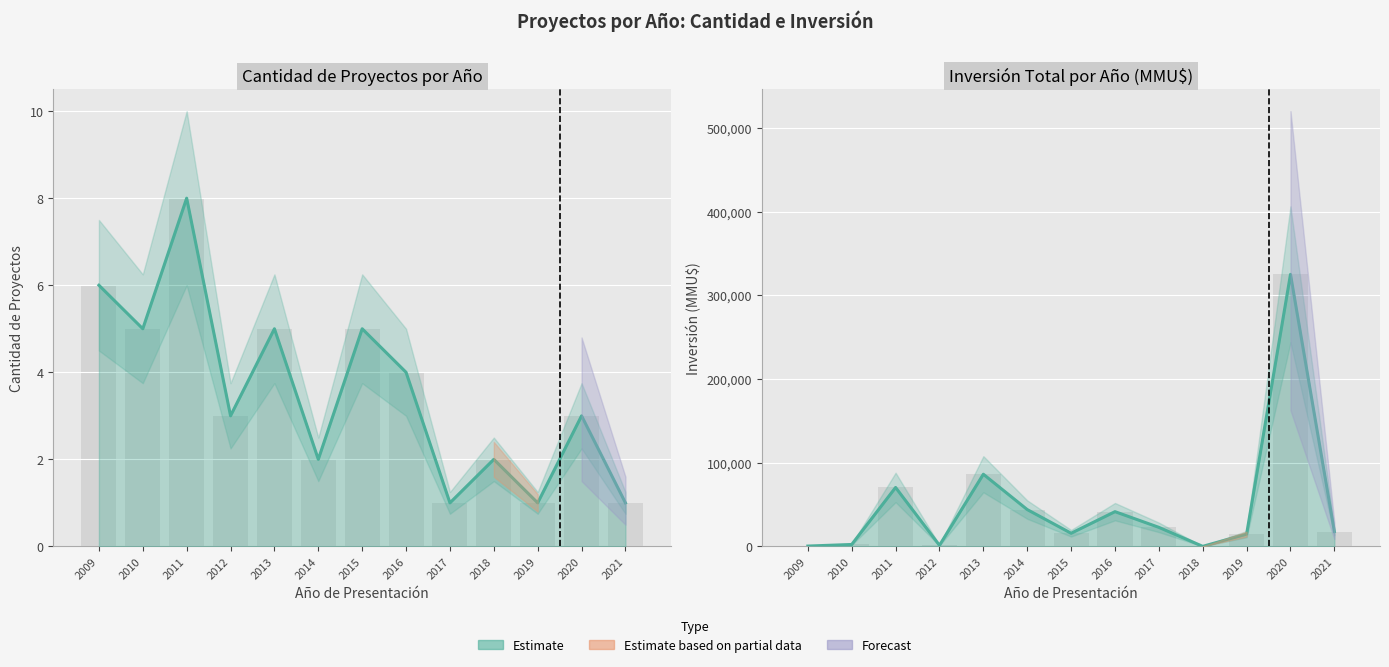

What is the difference between the Inversión(MMU$) values at 2019 and 2013?

71522